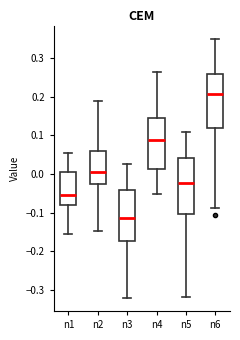

Reading left to right, read every box against the y-axis: the position of its median line, the range the box covers, and the ends of its whiskers. The values are not printed on the chart, so give them approximately, as read against the axis.

n1: median -0.05, box -0.08 to 0.01, whiskers -0.15 to 0.05
n2: median 0.01, box -0.03 to 0.06, whiskers -0.15 to 0.19
n3: median -0.11, box -0.17 to -0.04, whiskers -0.32 to 0.03
n4: median 0.09, box 0.01 to 0.15, whiskers -0.05 to 0.27
n5: median -0.02, box -0.10 to 0.04, whiskers -0.32 to 0.11
n6: median 0.21, box 0.12 to 0.26, whiskers -0.09 to 0.35